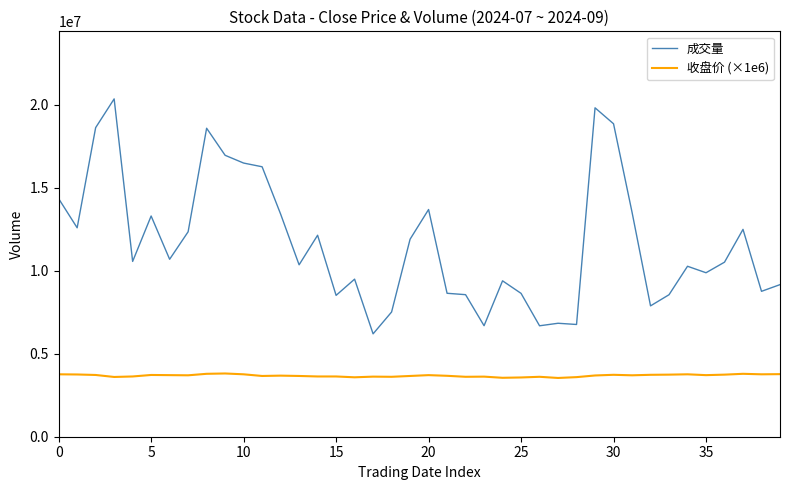

True or false: 成交量 and 收盘价 (×1e6) cross at least once.

False